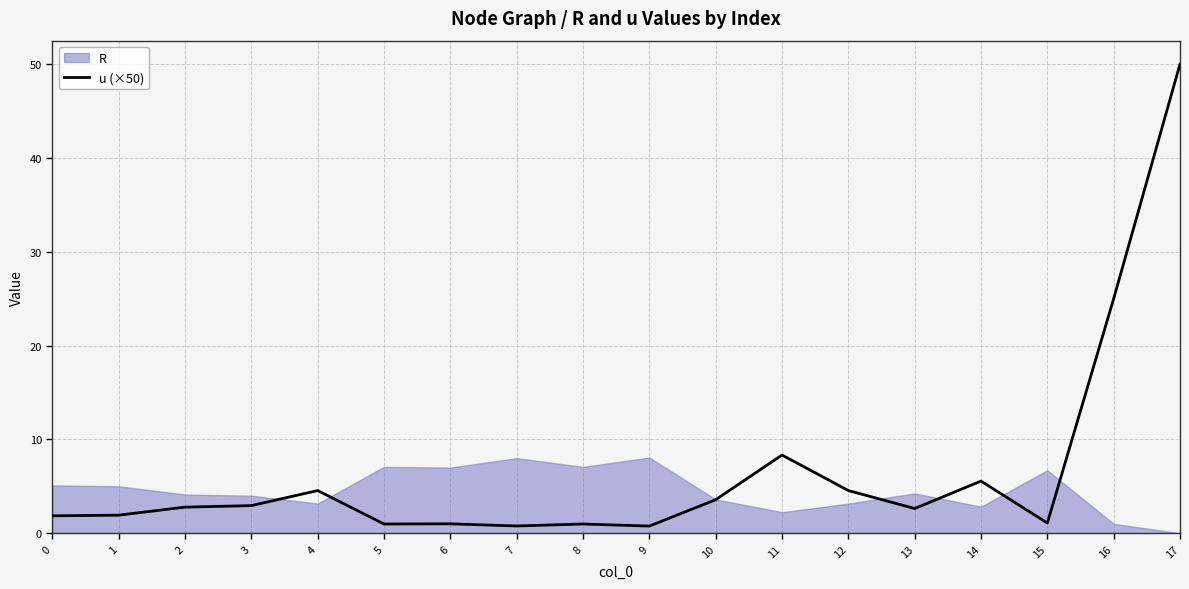

Which has a higher value, 17 or 7?

17